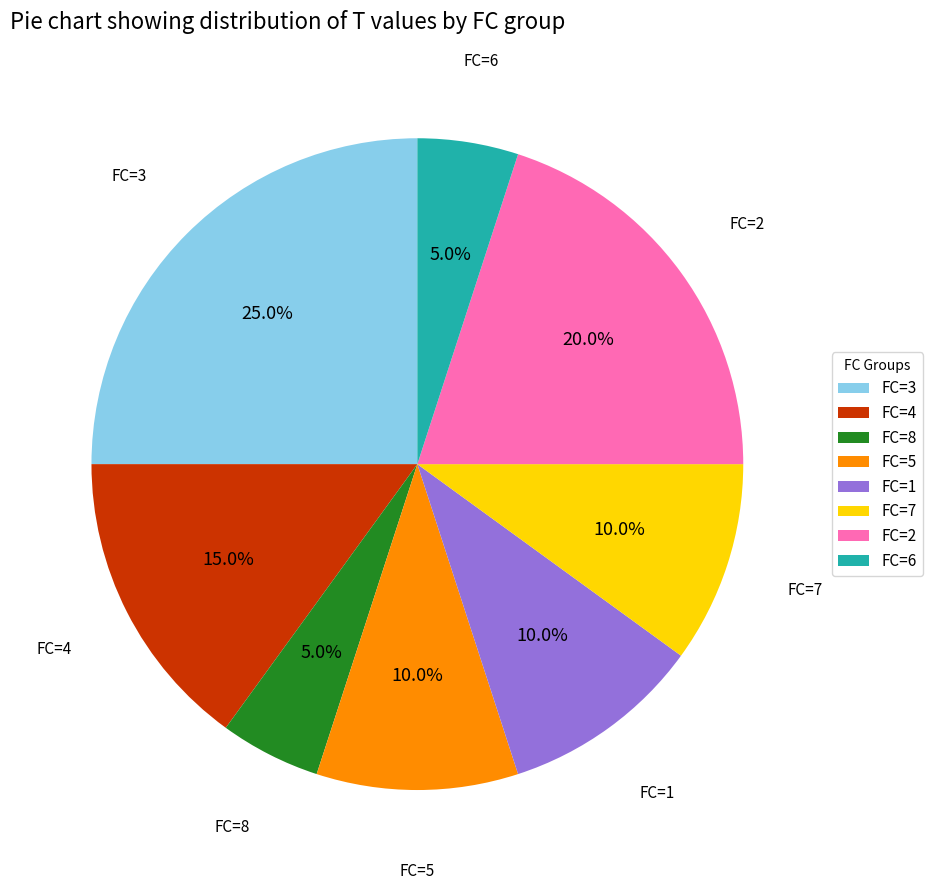

What portion of the pie excludes FC=7?

90.0%